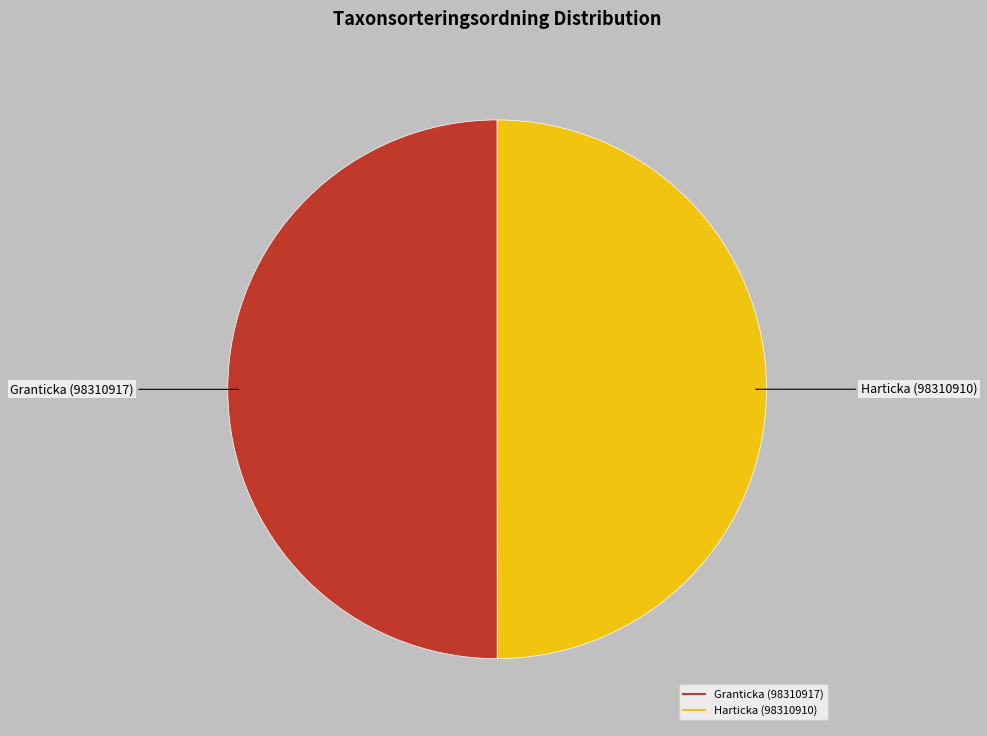

Count the number of slices in the pie.

2